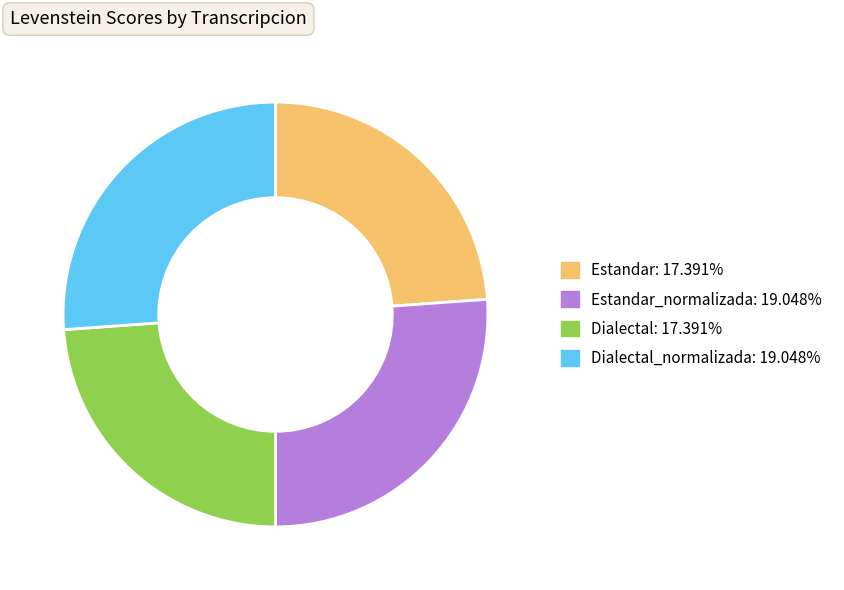

How many slices are in this pie chart?

4